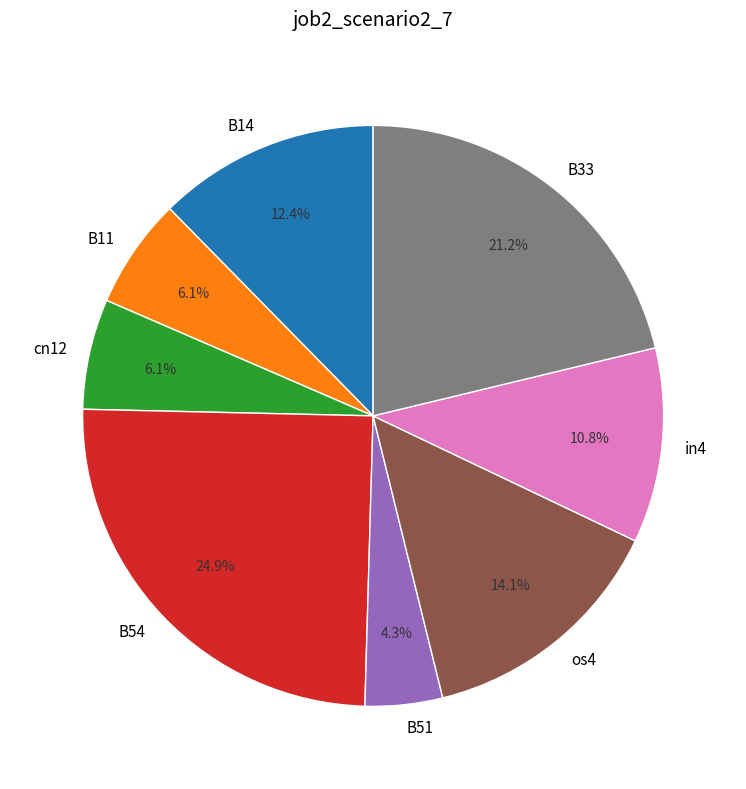

Is the sum of os4 and B14 greater than half?

No